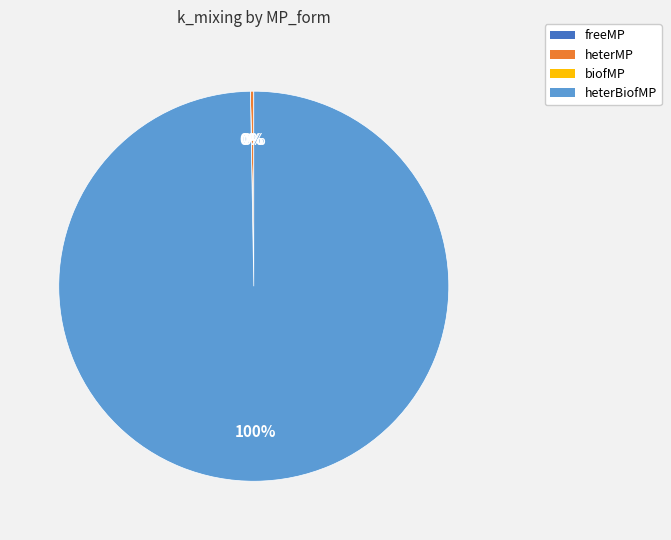

What is the largest slice in the pie chart?

heterBiofMP